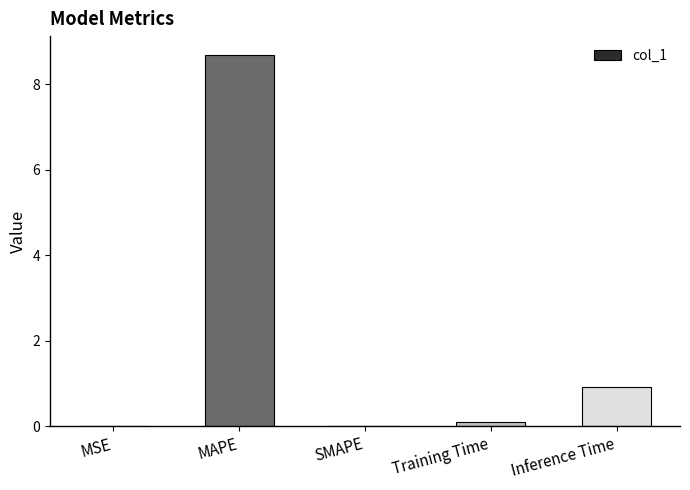

How many categories are shown in the chart?

5